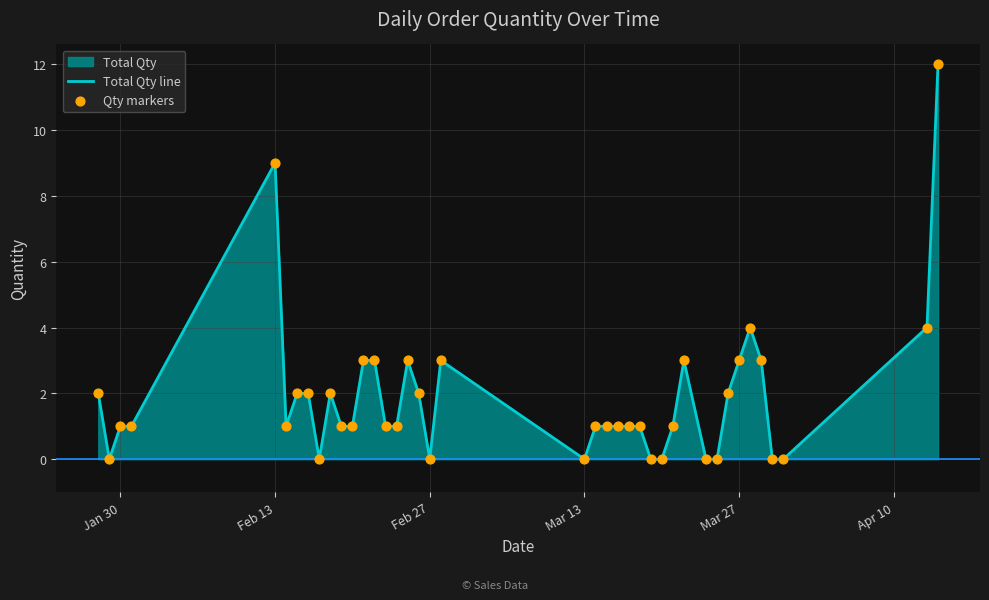

What is the maximum value shown in the chart?

12